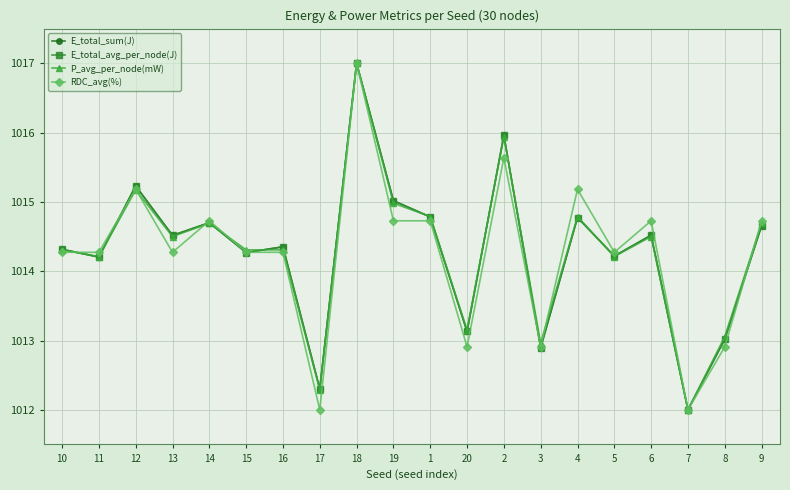

Does the chart display data point markers on the line(s)?

Yes